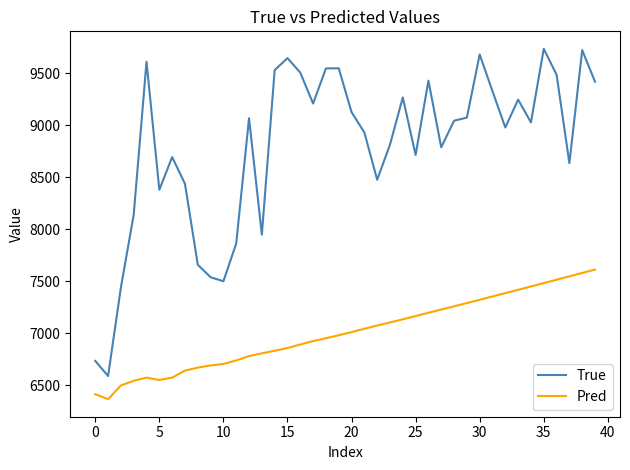

What is the sum of all Pred values?

280087.8